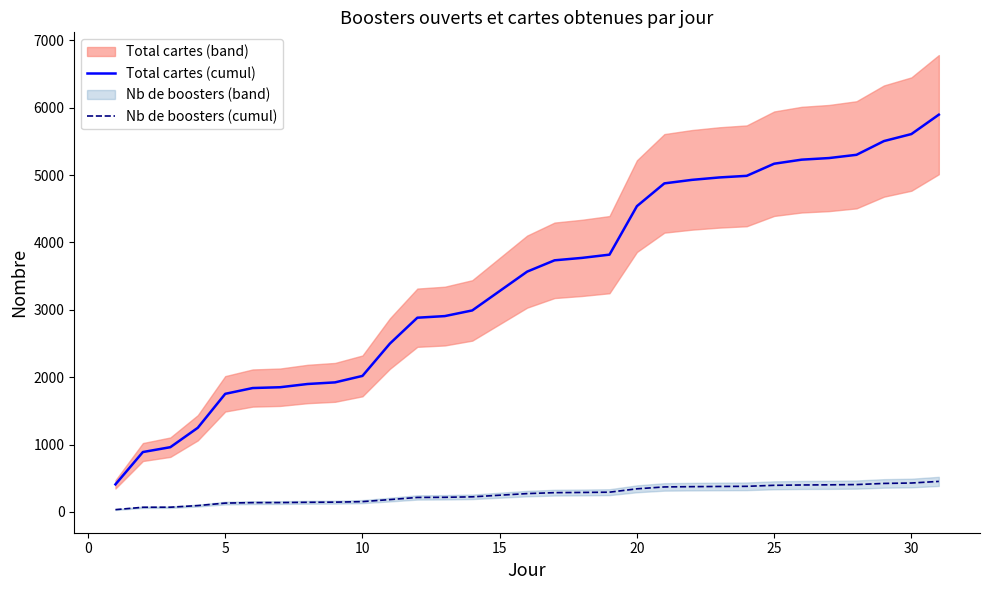

What is the smallest value displayed?

34